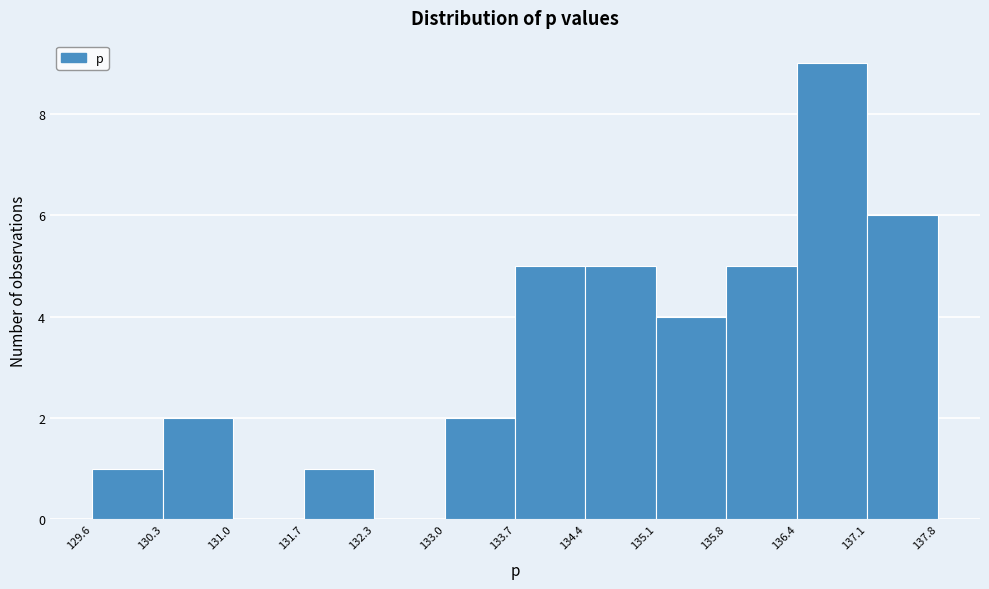

What is the height of the bar covering 129.6 to 130.3 on the x-axis? The values are not printed on the chart, so give them approximately, as read against the axis.

1